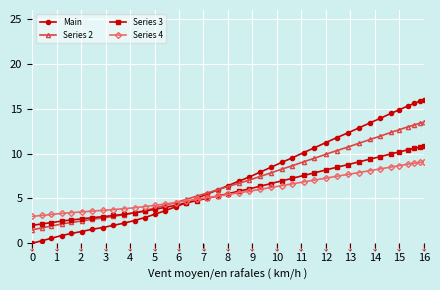

Rank the series by their maximum value, from lowest to highest.

Series 4, Series 3, Series 2, Main